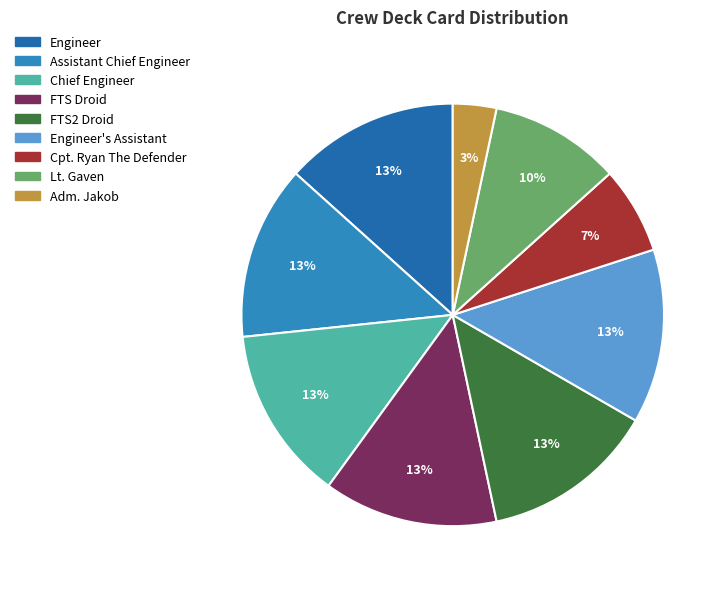

The FTS Droid slice represents 13% of the pie. True or false?

True